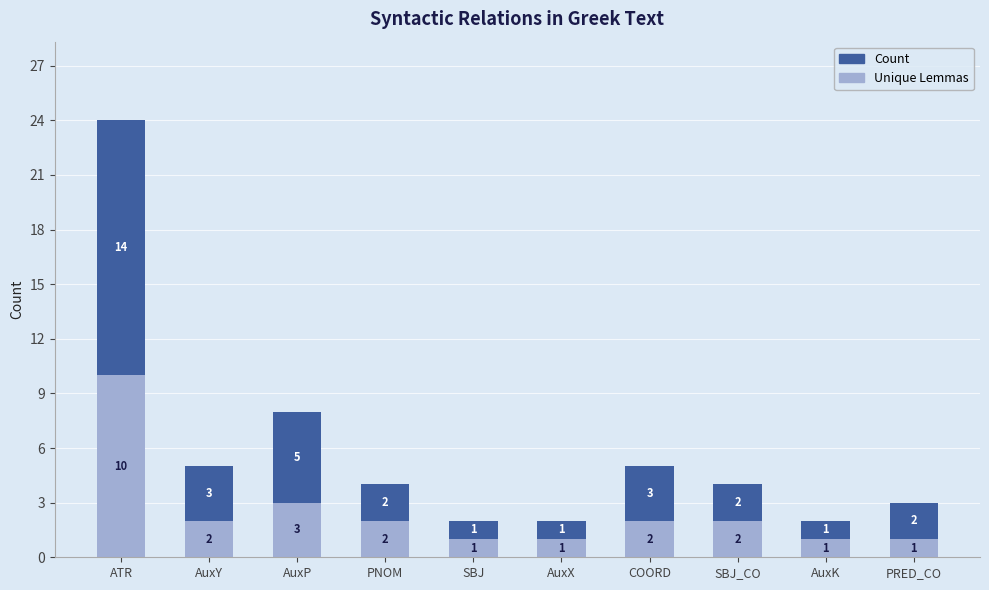

Reading left to right, transcribe the values for Unique Lemmas.

ATR=10	AuxY=2	AuxP=3	PNOM=2	SBJ=1	AuxX=1	COORD=2	SBJ_CO=2	AuxK=1	PRED_CO=1